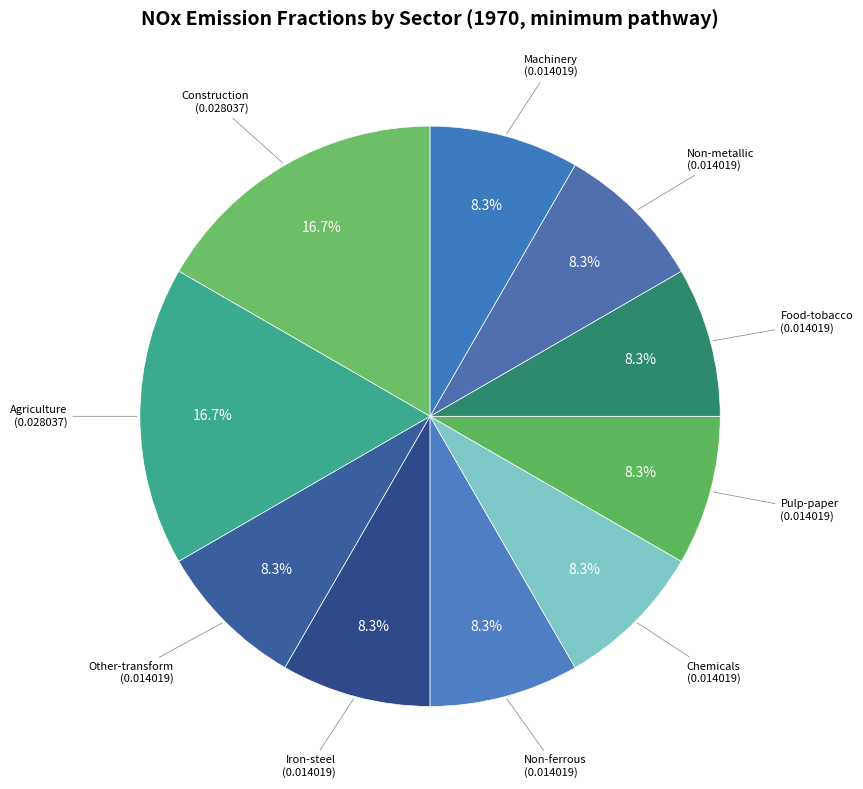

Is there a majority slice in this chart?

No